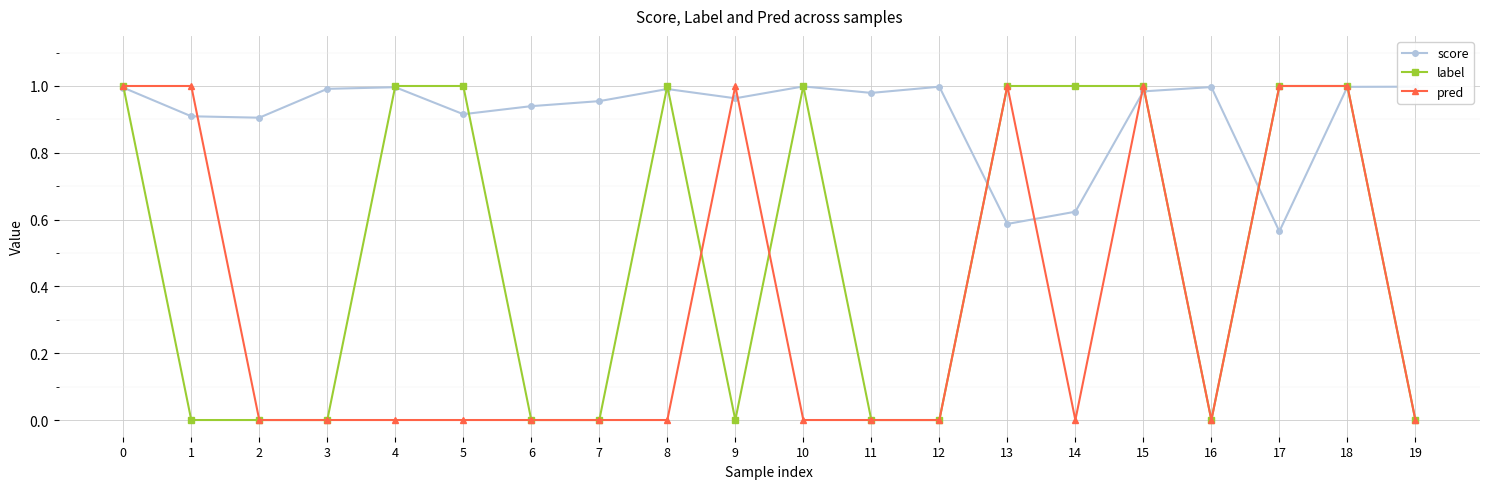

Which series changed the most between 5 and 15?

pred